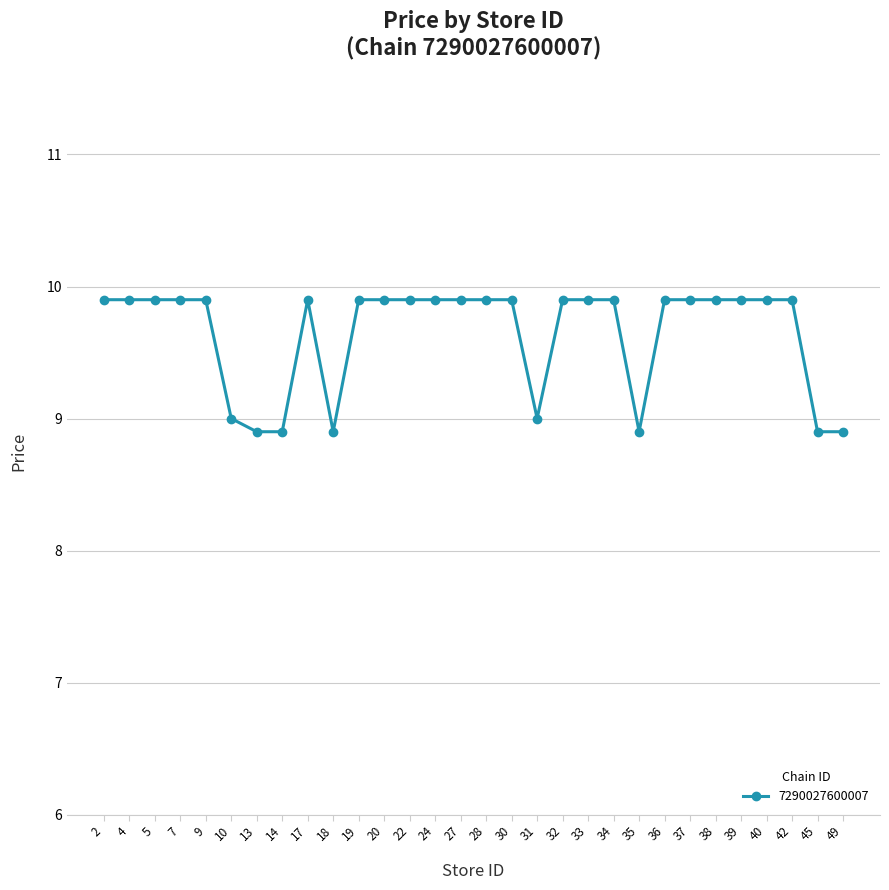

What is the maximum value shown in the chart?

9.9